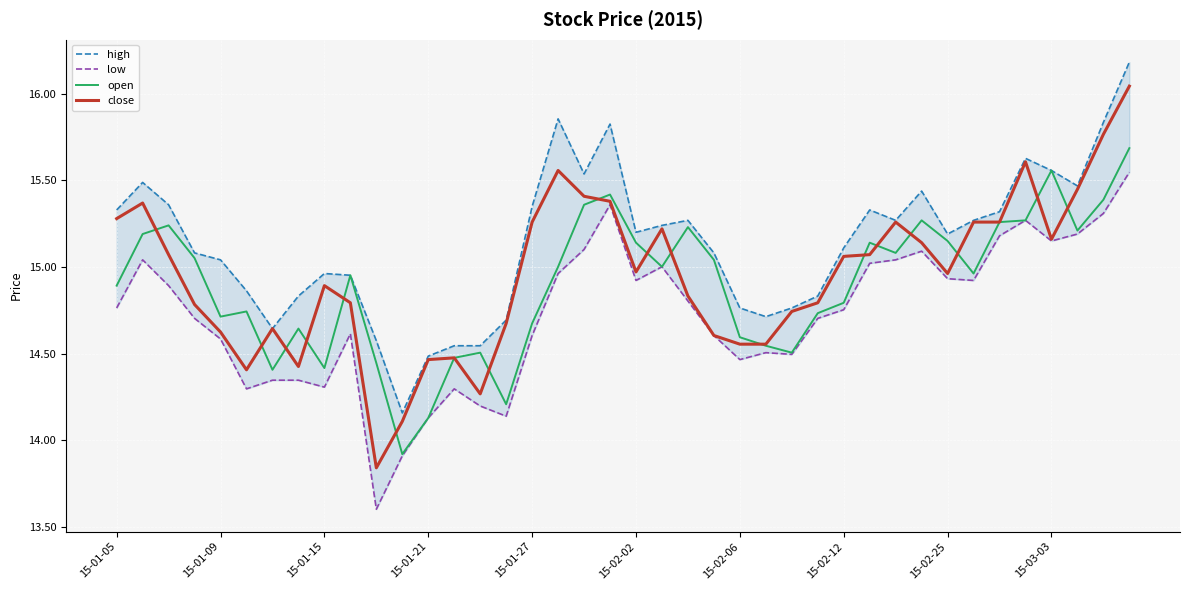

The open series shows 6.0 at 15-03-03. True or false?

False